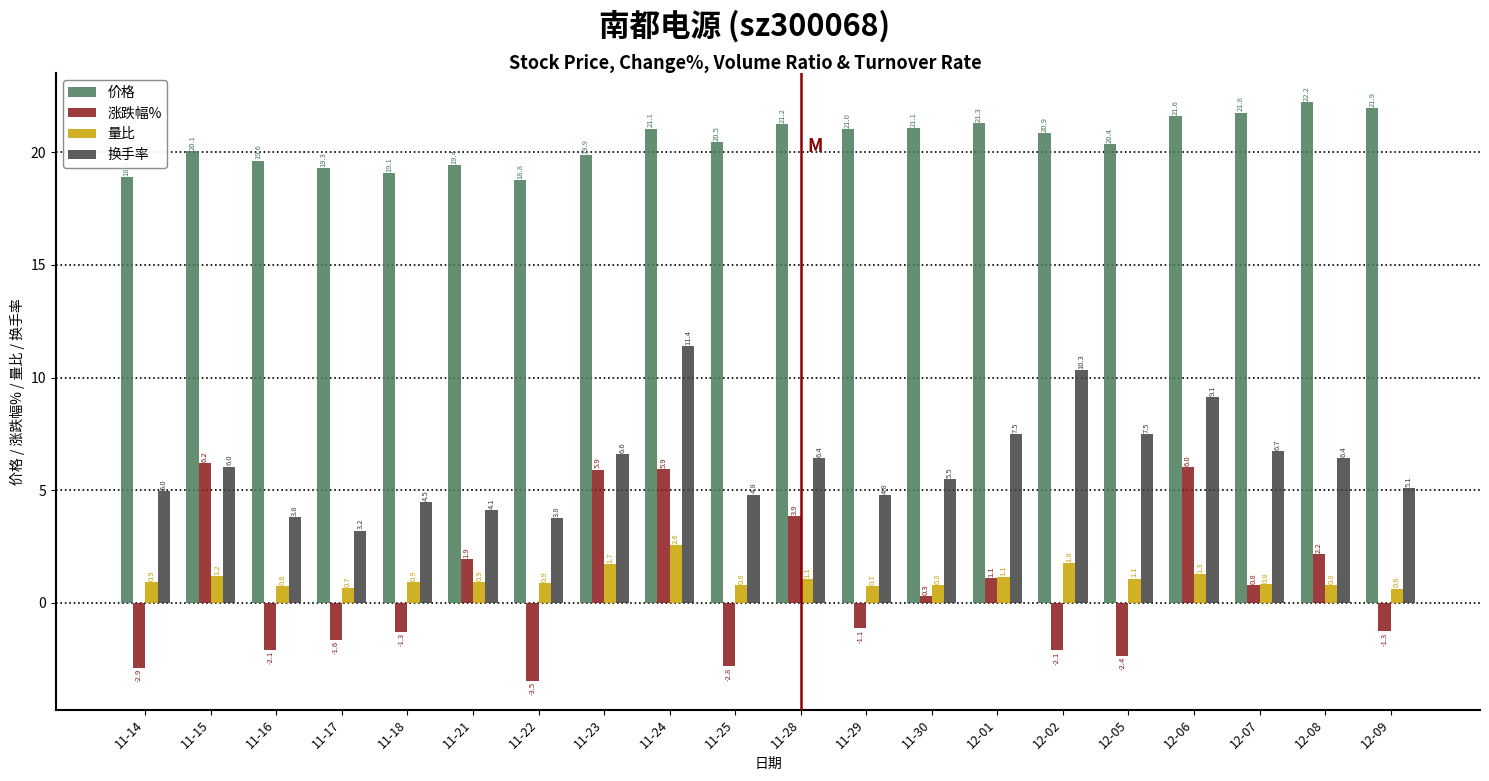

What are all the series names shown in the legend?

价格, 涨跌幅%, 量比, 换手率